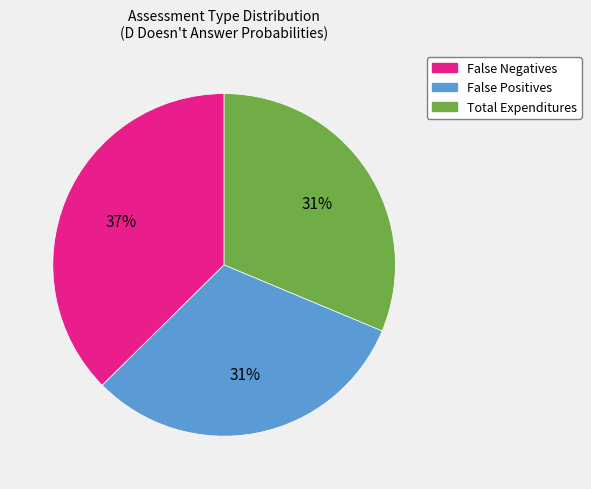

Which slice is the largest?

False Negatives